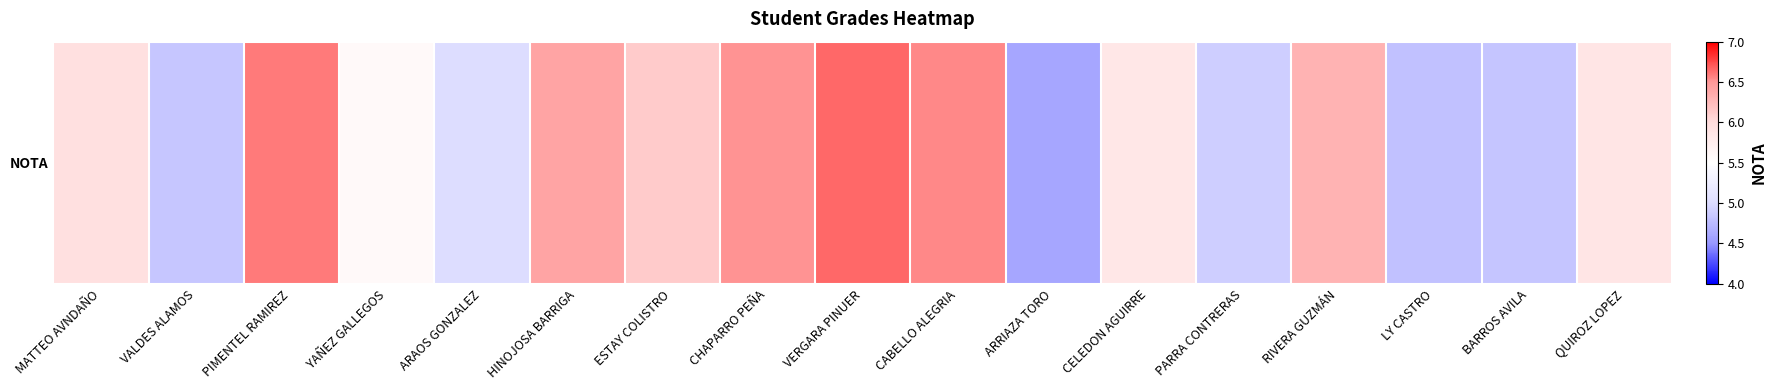

What is the approximate value at CHAPARRO PEÑA?

6.5